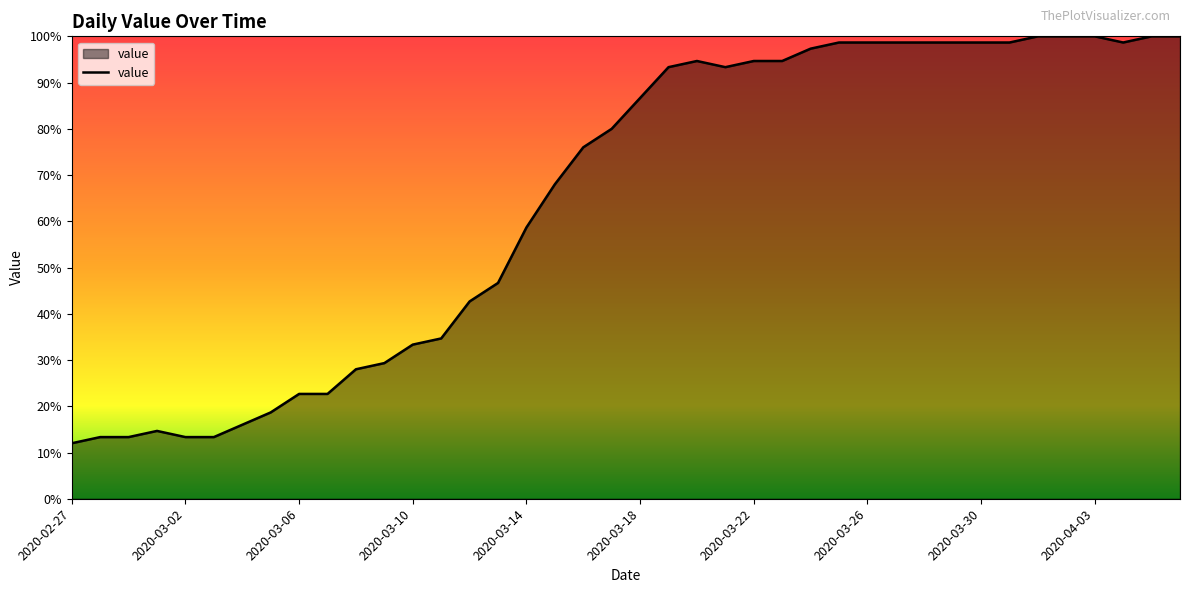

What is the minimum value shown in the chart?

12.0